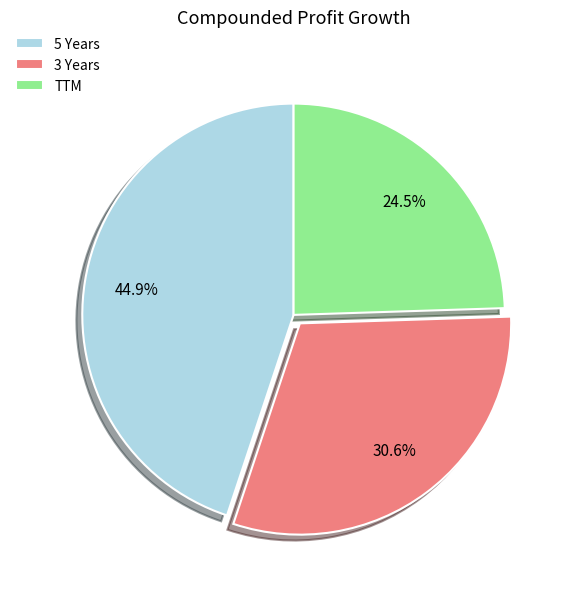

What is the smallest slice in the pie chart?

TTM